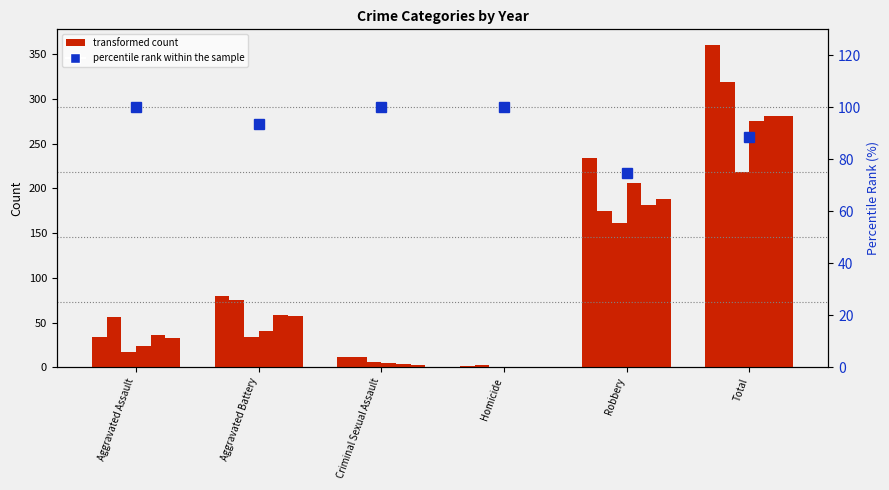

Reading left to right, what are all the values shown in this chart?

Aggravated Assault=100.0	Aggravated Battery=93.8	Criminal Sexual Assault=100.0	Homicide=100.0	Robbery=74.8	Total=88.6